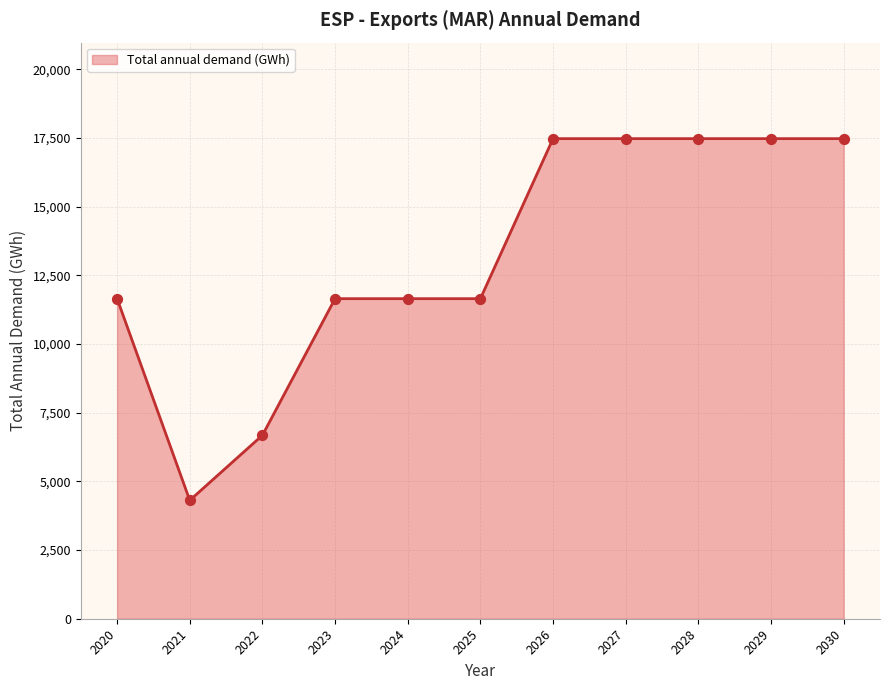

Between 2022 and 2023, which is larger?

2023